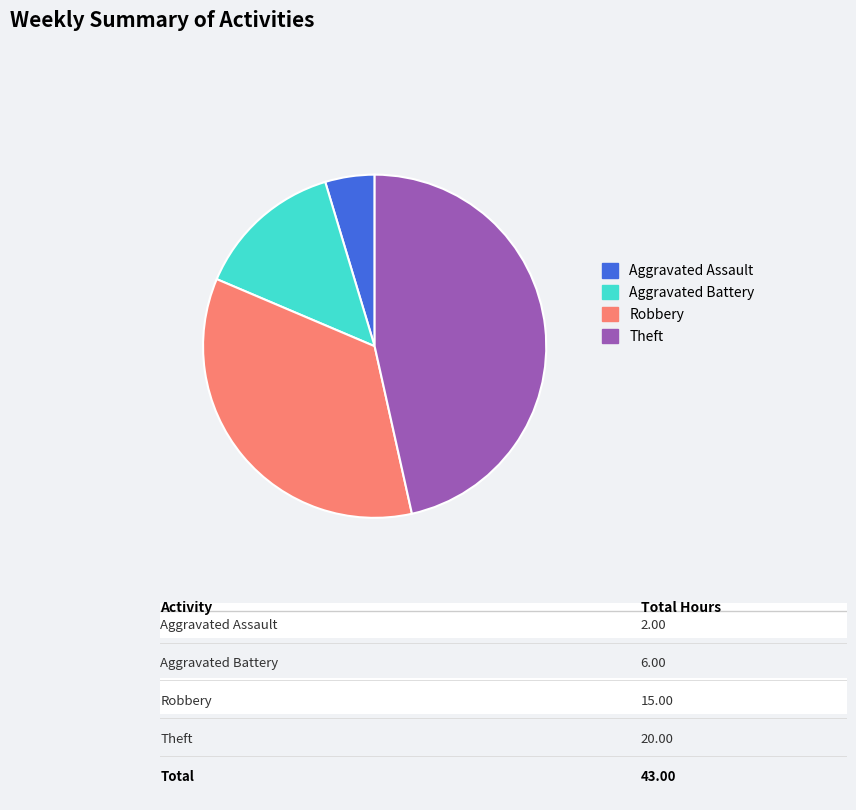

Is there any slice that represents more than half of the pie?

No